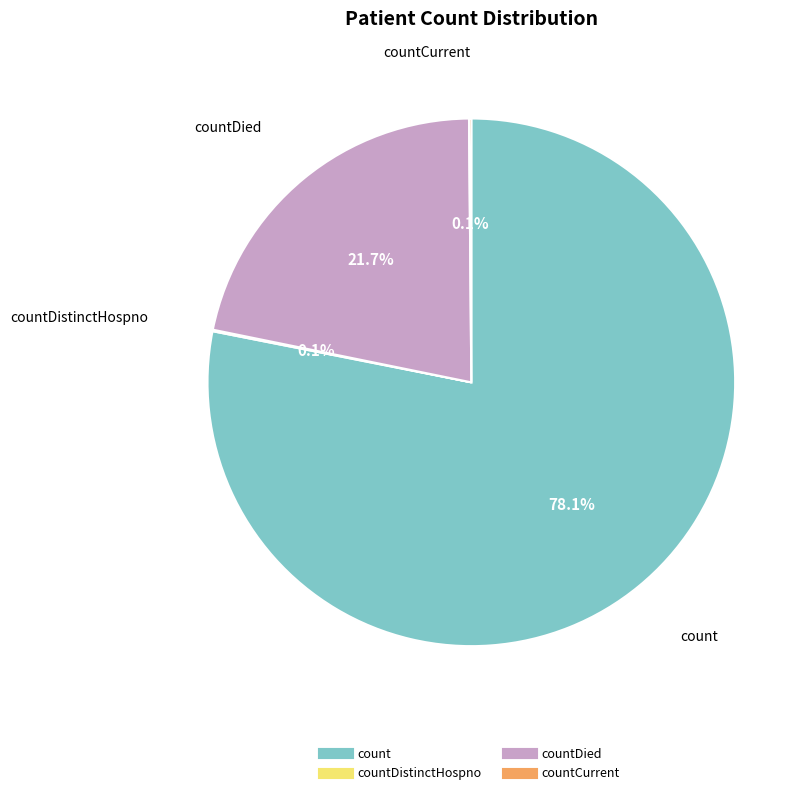

Does any single category account for the majority?

Yes